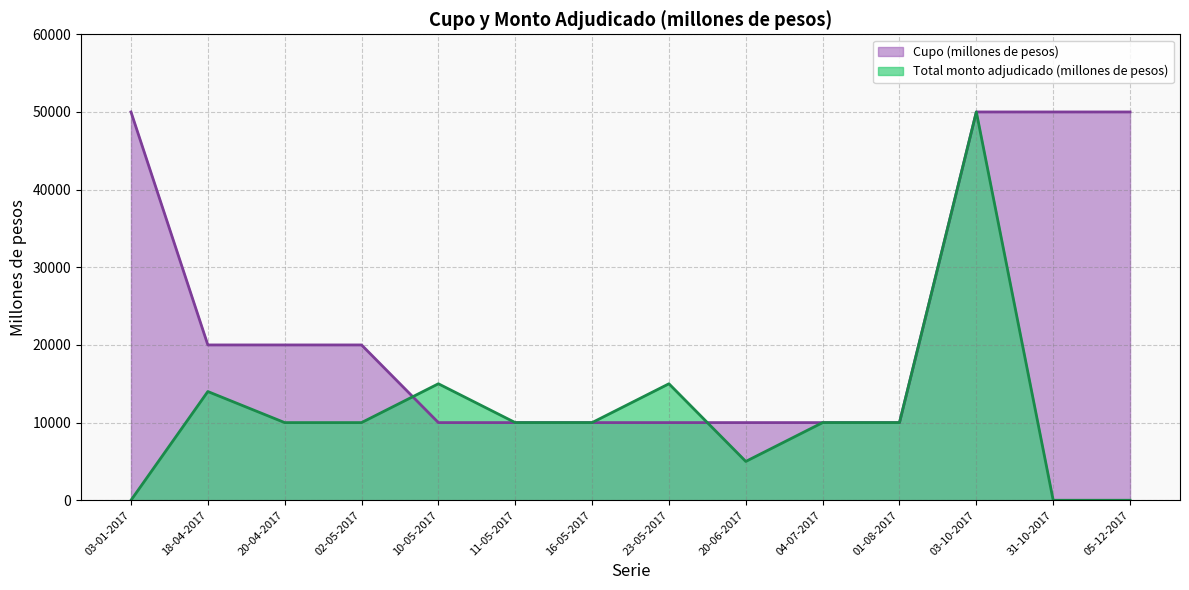

Which series has the widest spread of values?

Total monto adjudicado (millones de pesos)